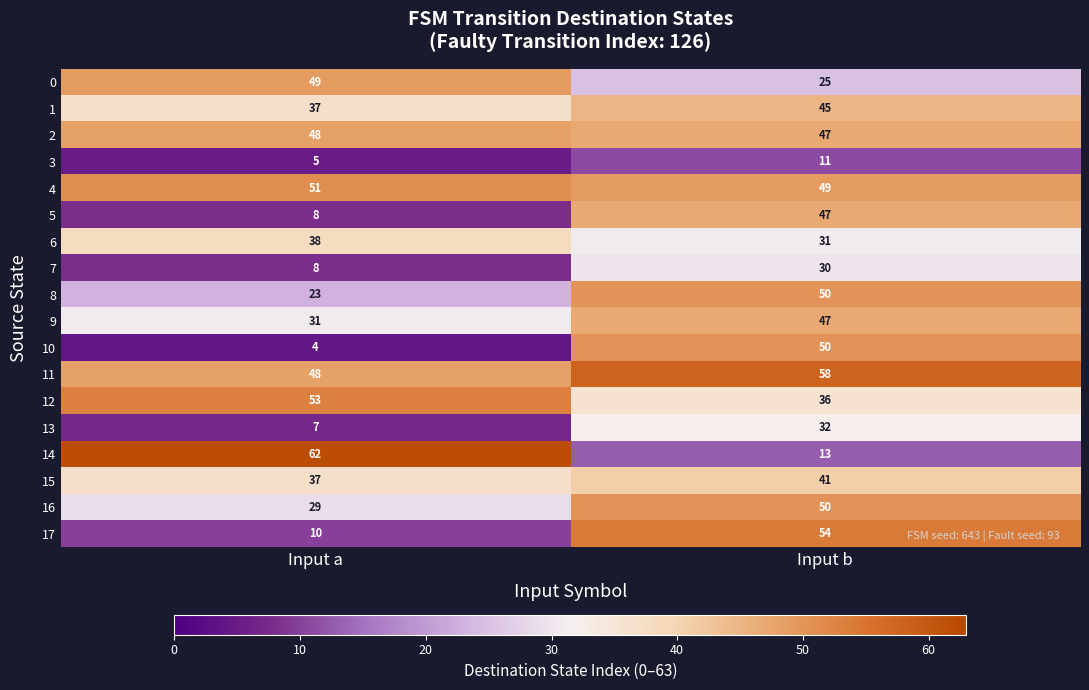

Is it true that 14 equals 62 at Input a?

True